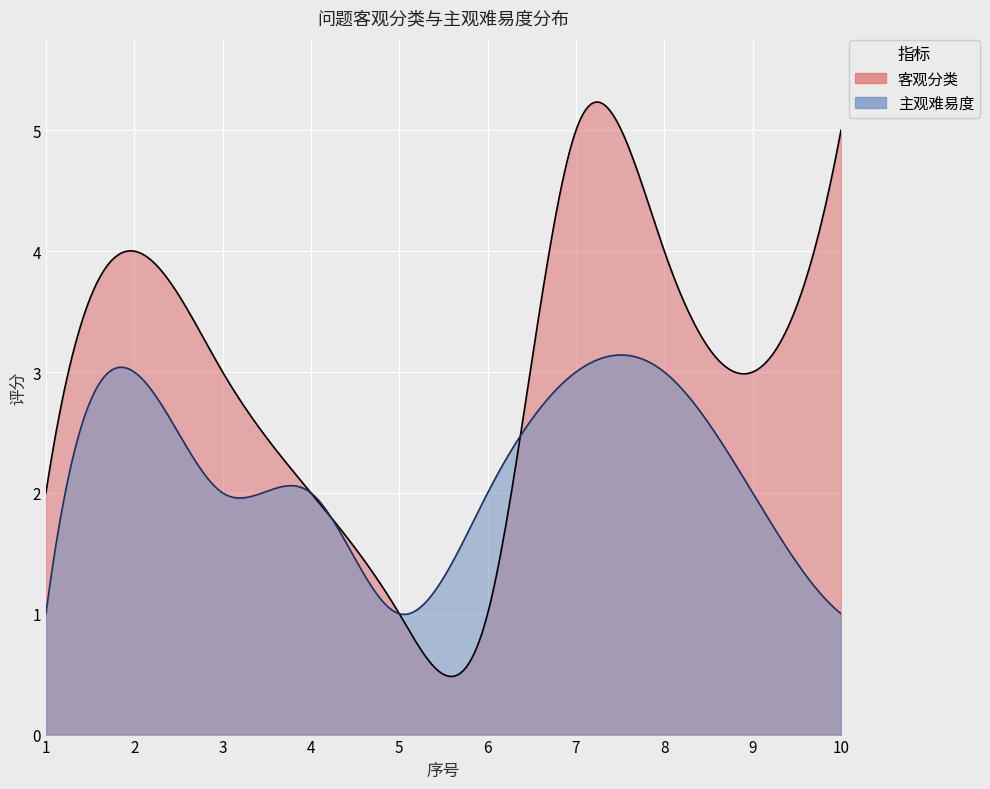

How many data points in 客观分类 are above 3?

4